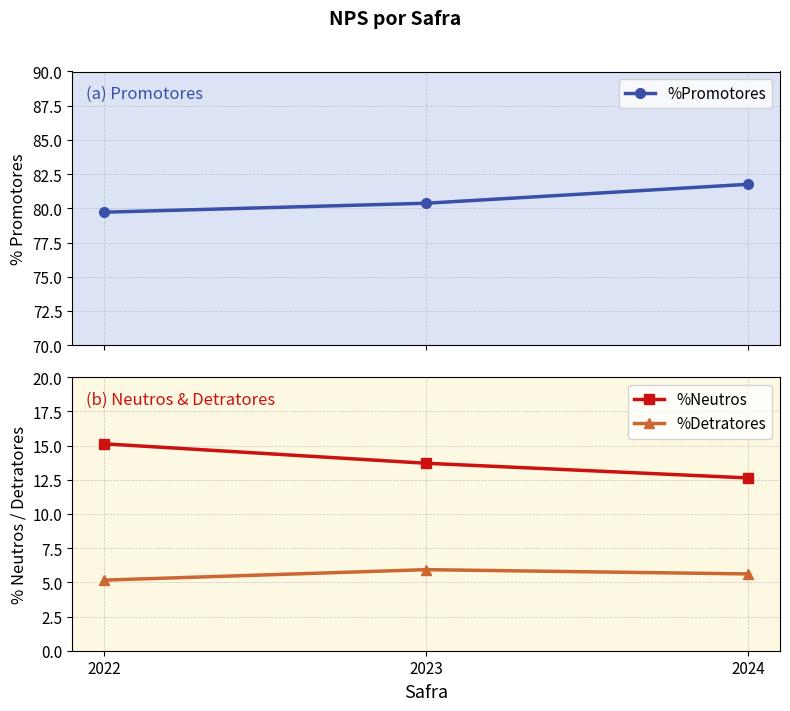

List the labels in order of %Neutros value, largest first.

2022, 2023, 2024